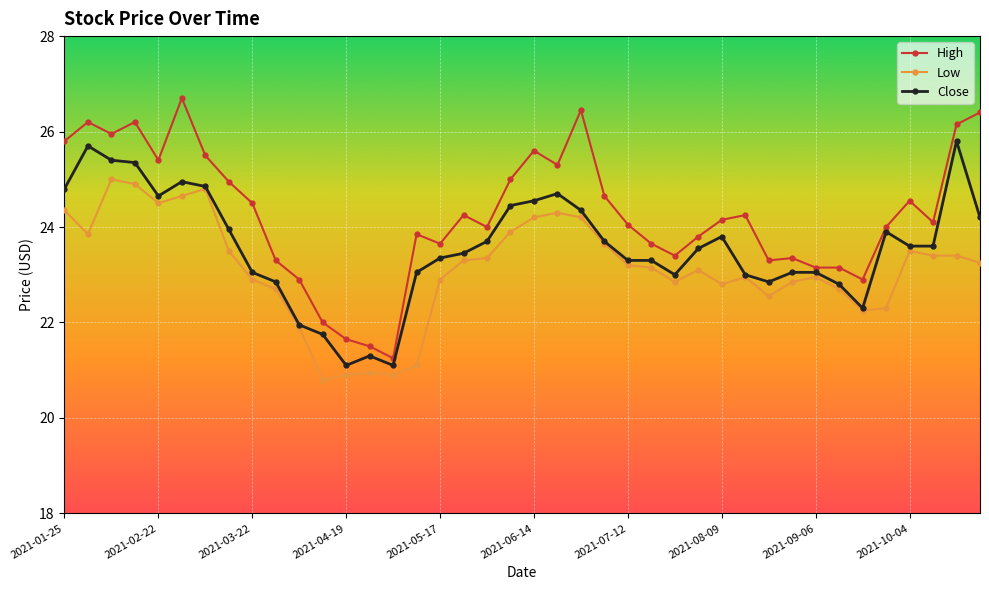

Which series has the largest range (max minus min)?

High